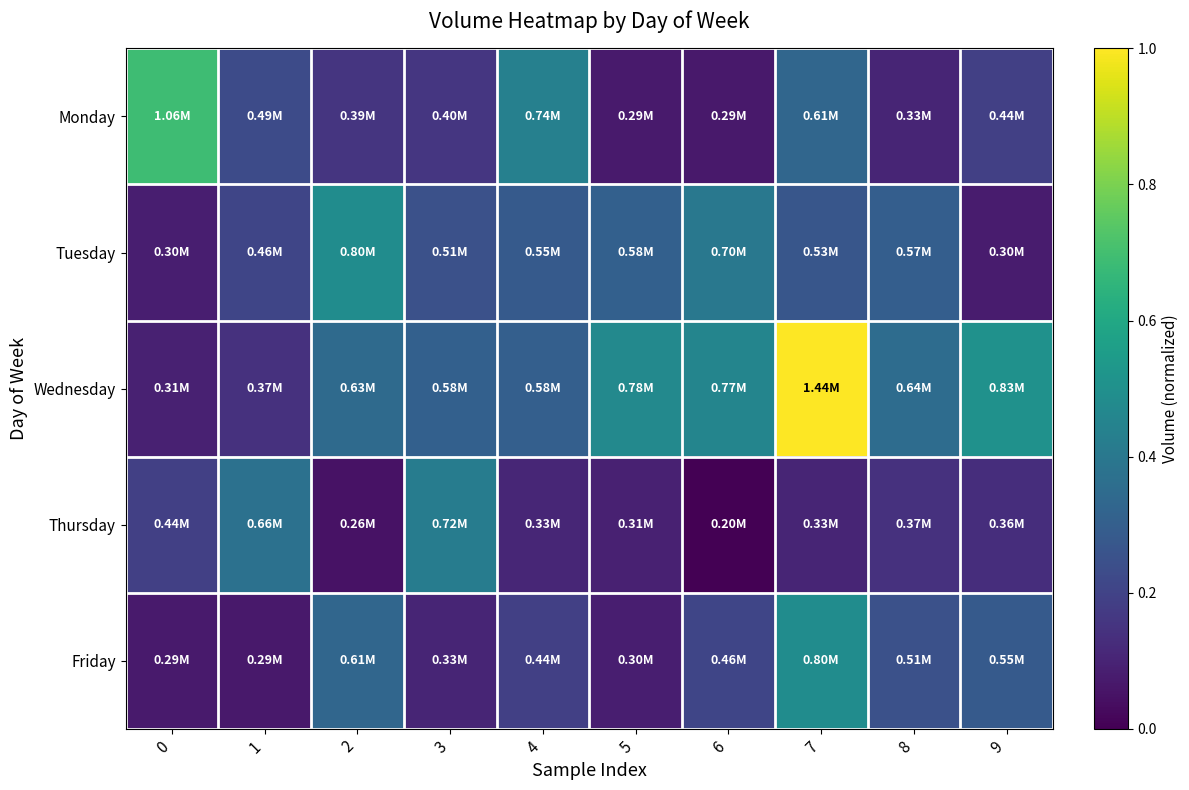

What is the difference between the highest and lowest values at 2?

0.4